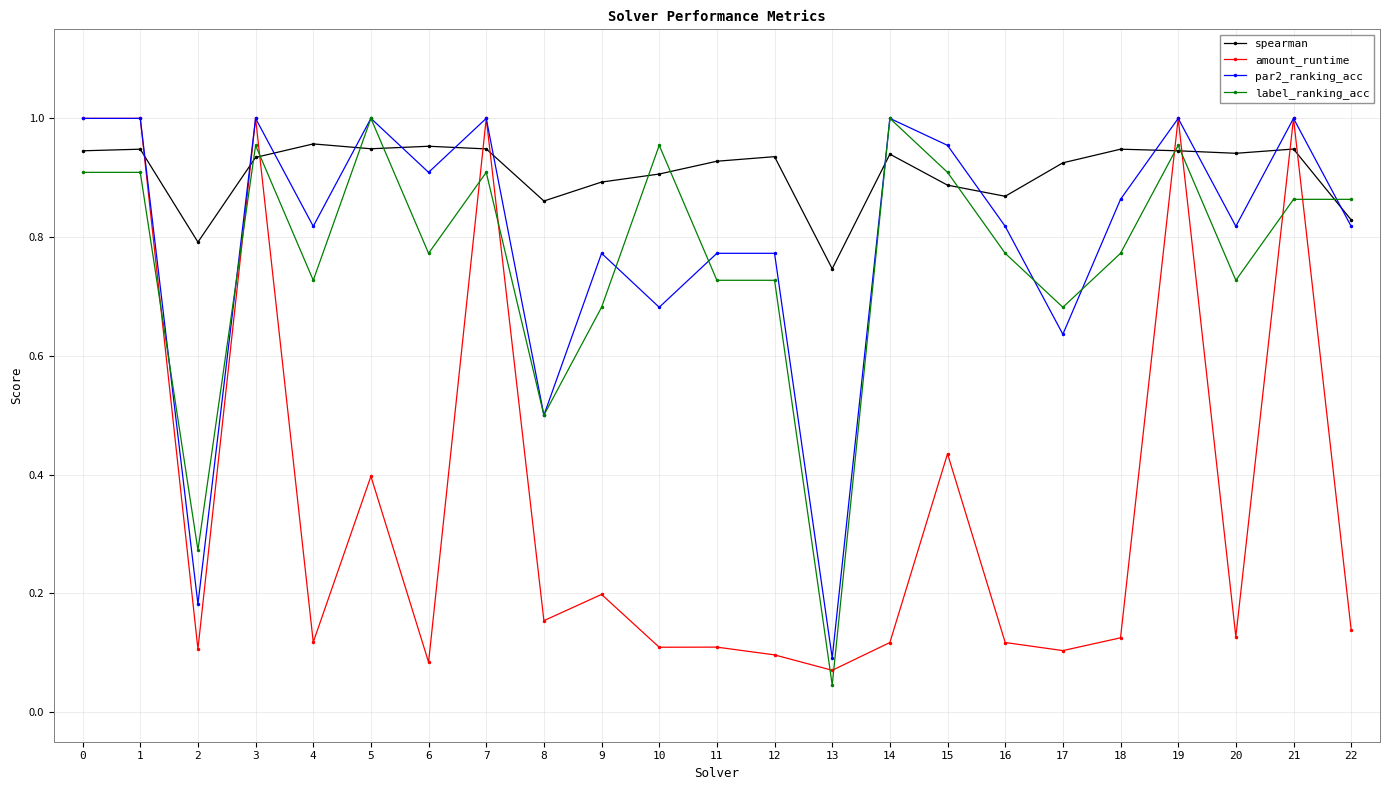

True or false: spearman has more than 0 interior local peaks.

True